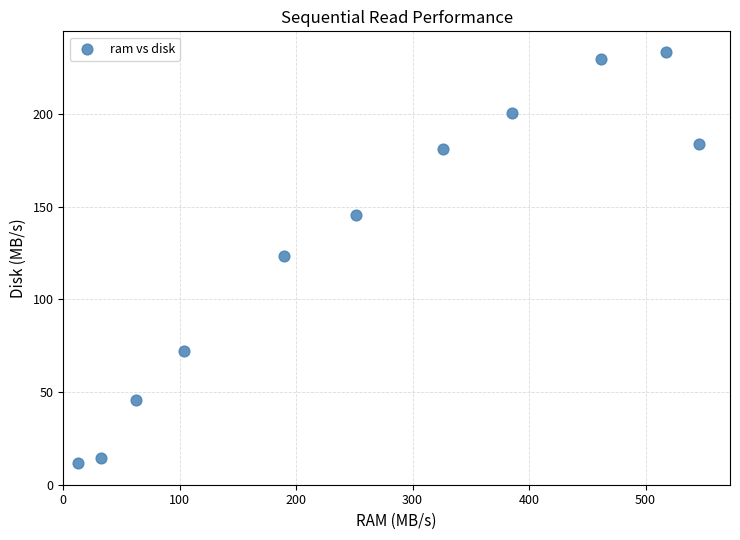

What is the range of Y values (max minus min)?

221.9